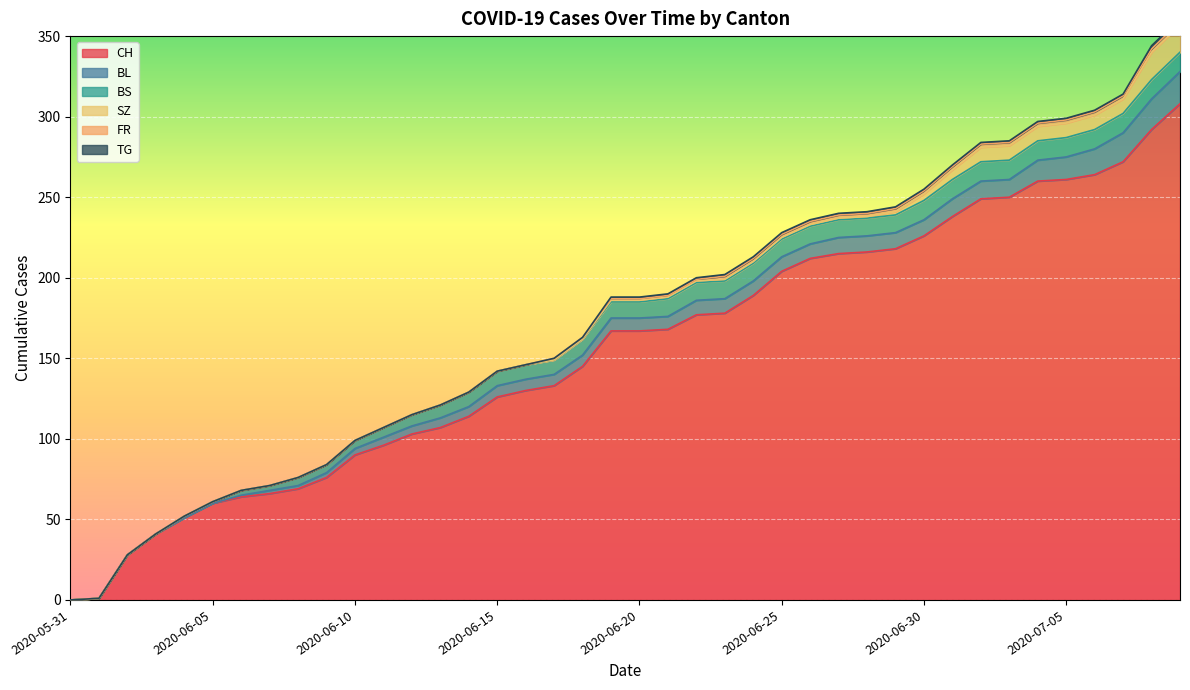

True or false: FR has a value of 1 at 2020-07-07.

False